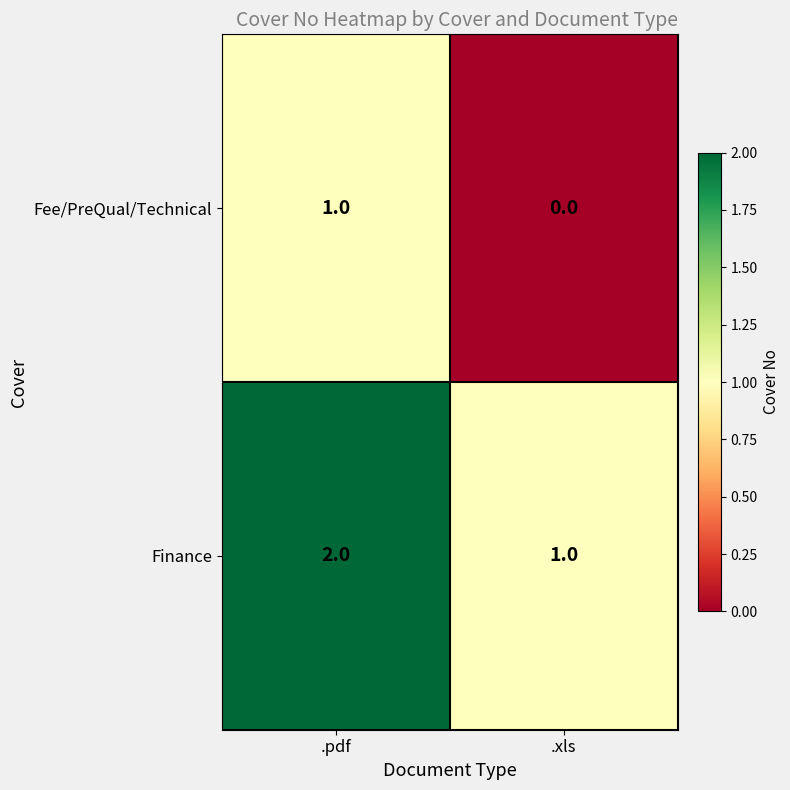

Rank the series by their average value, from highest to lowest.

Finance, Fee/PreQual/Technical